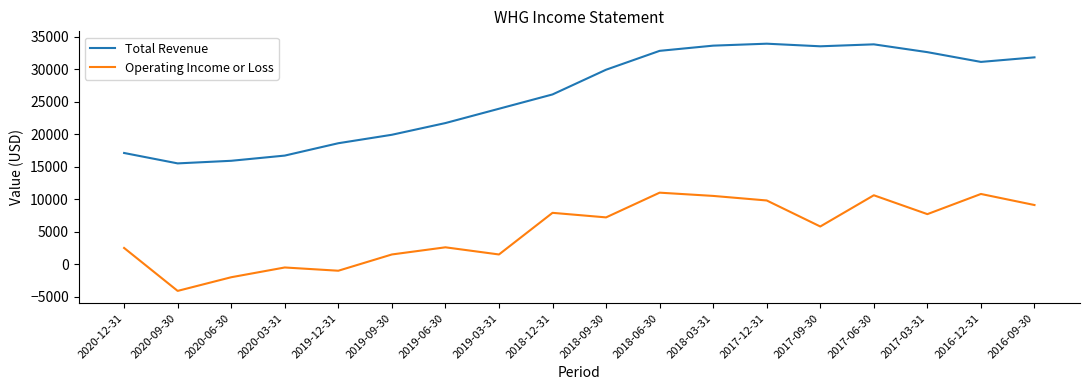

What is the spread (max minus min) of values at 2016-09-30?

22700